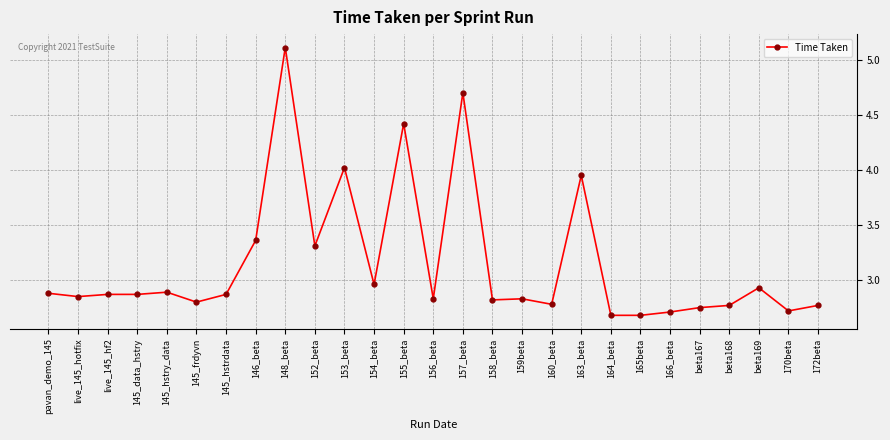

What value does the data have at 165beta?

2.7